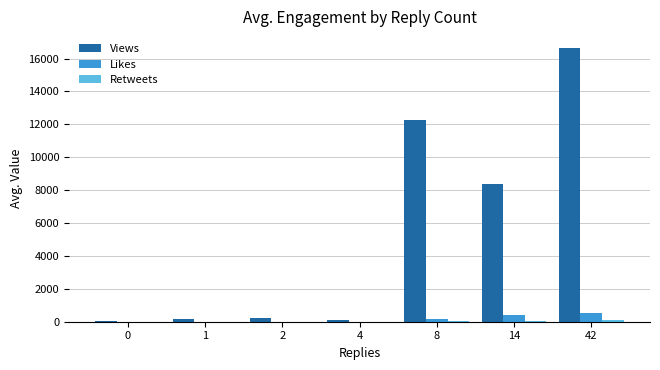

Are the bars grouped side by side (vs. stacked)?

Yes